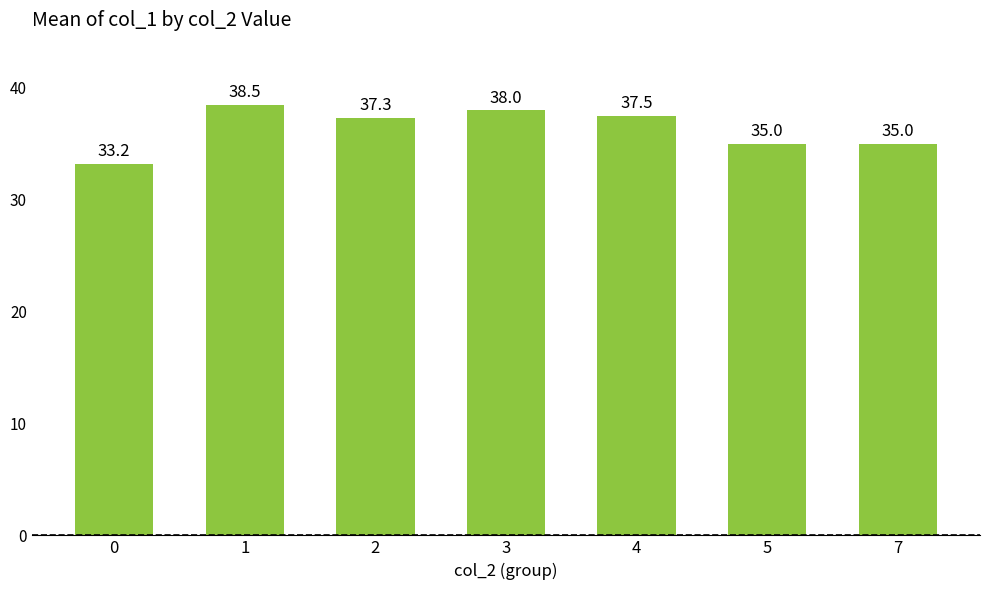

What is the change in value from 3 to 7?

-3.0